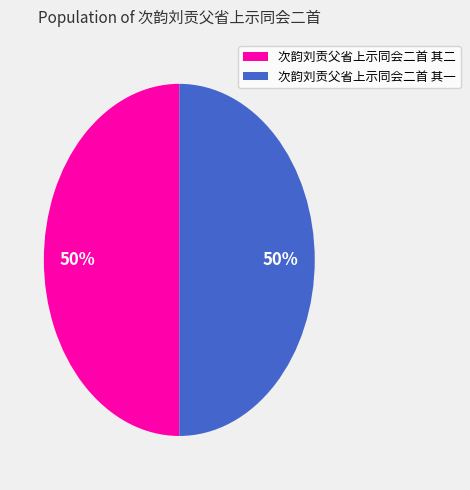

To the nearest percent, what percentage of the pie is 次韵刘贡父省上示同会二首 其一?

50%